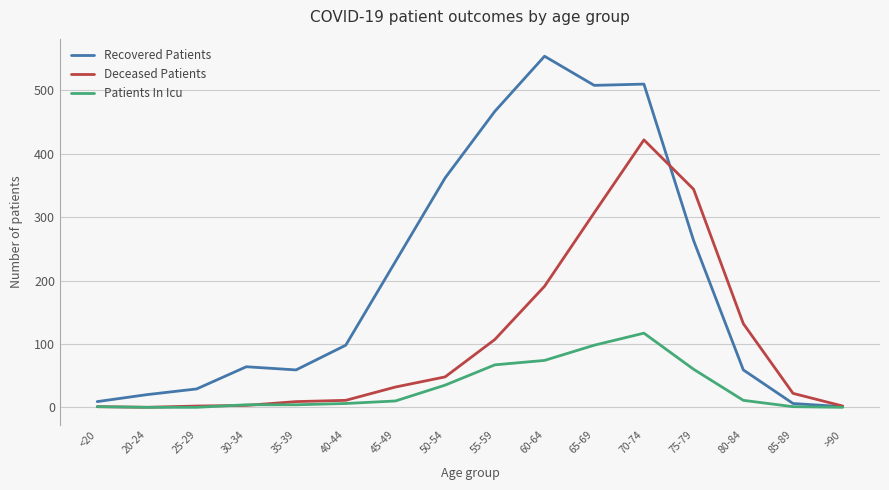

What is the maximum value shown in the chart?

554